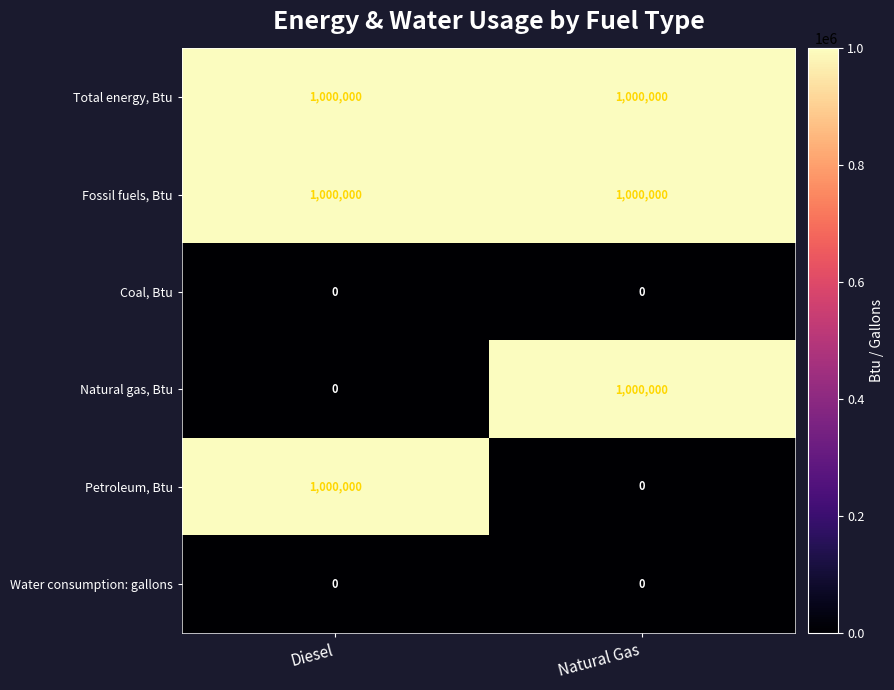

What is the total value across all series at Diesel?

3000000